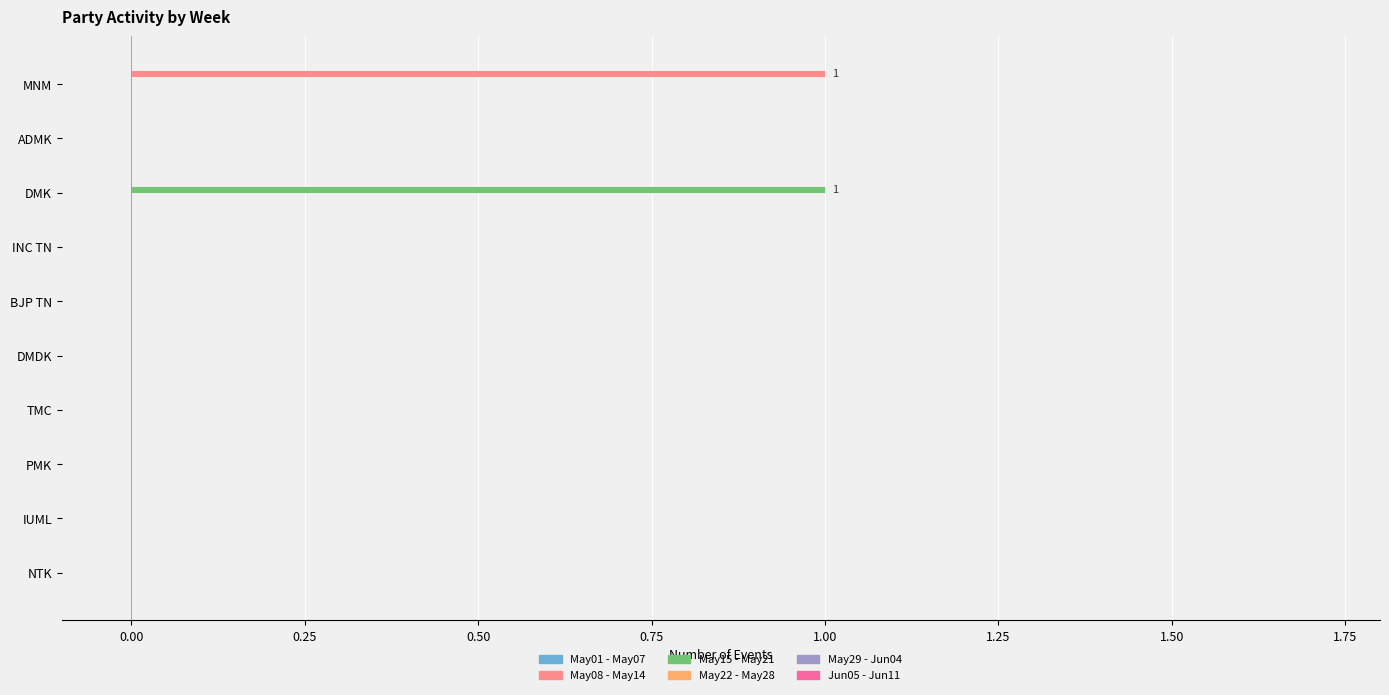

Which category has the highest value in the May15 - May21 series?

DMK